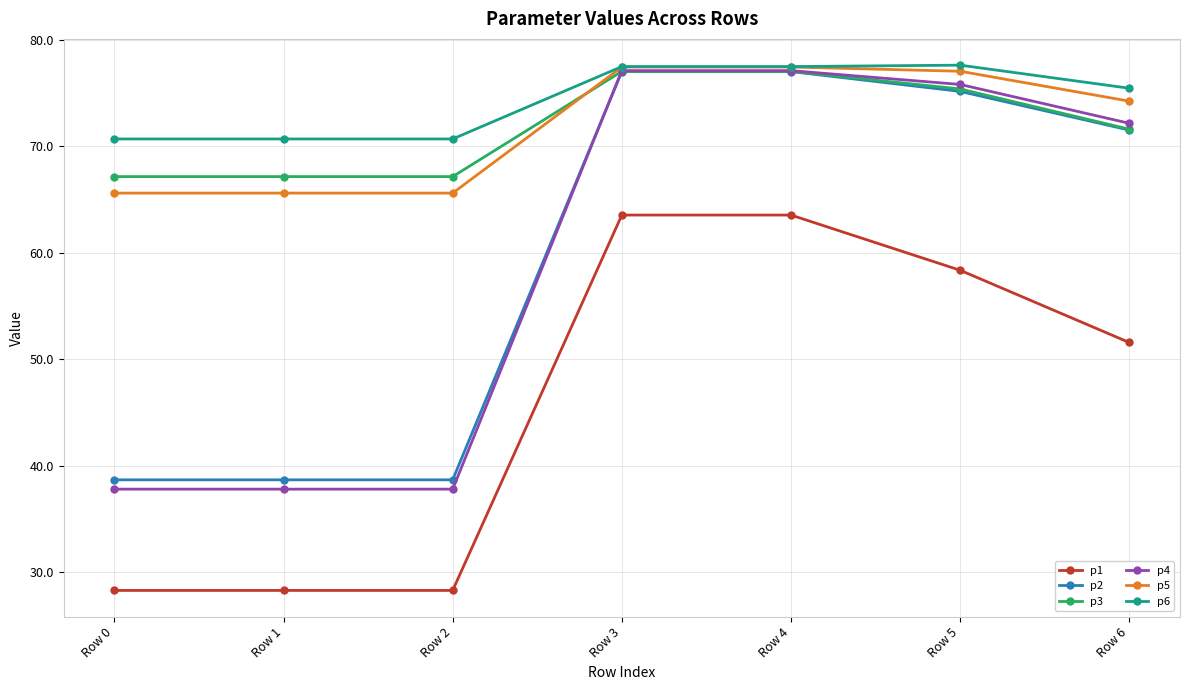

True or false: p3 and p1 cross at least once.

False